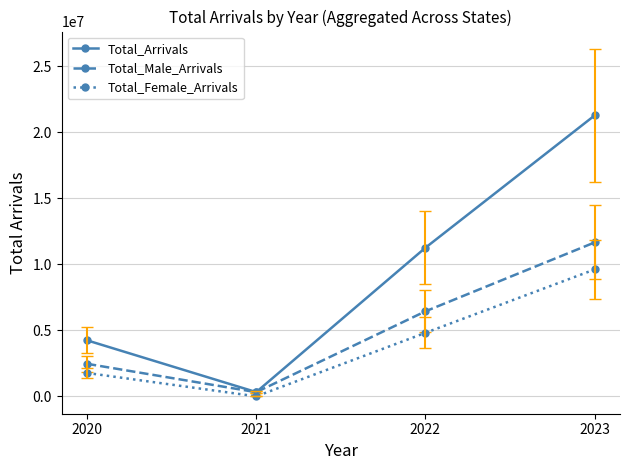

True or false: Total_Arrivals and Total_Female_Arrivals cross at least once.

False